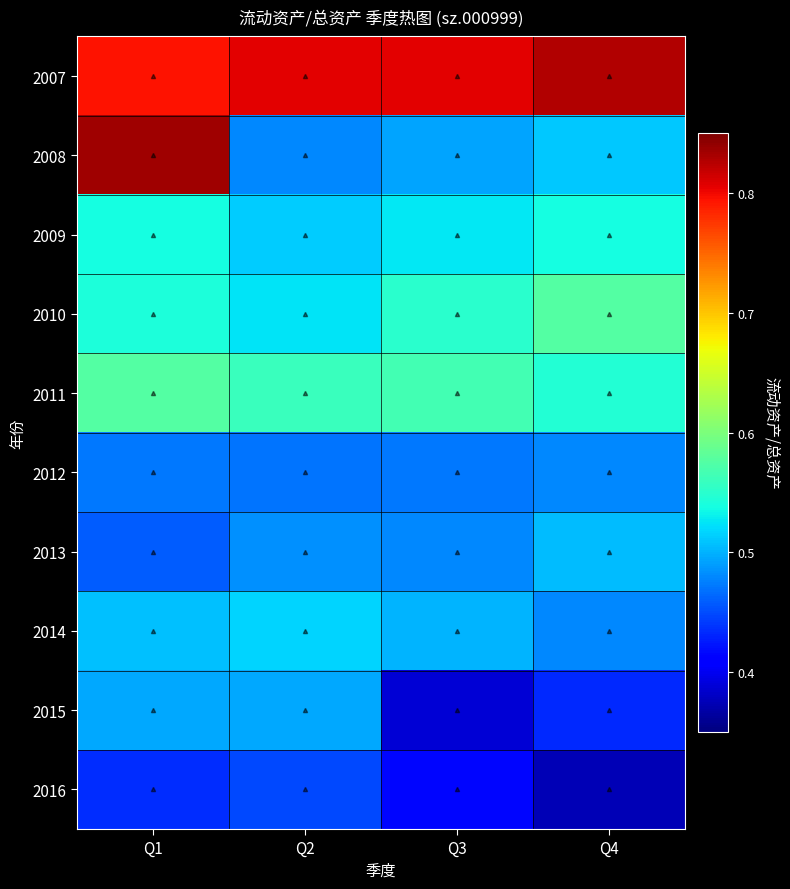

What is the difference between the highest and lowest values at Q1?

0.4